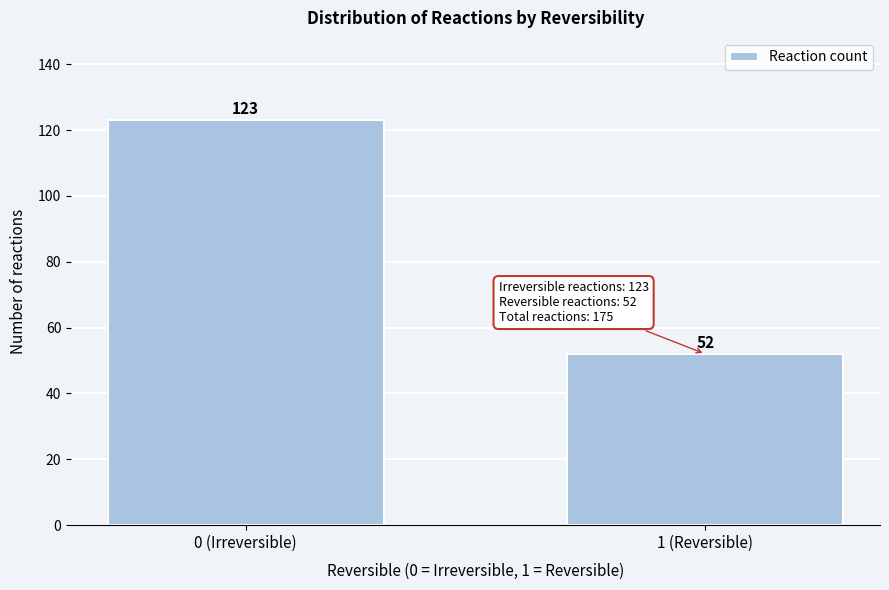

Reading right to left, extract all data points from this chart.

1 (Reversible)=52	0 (Irreversible)=123